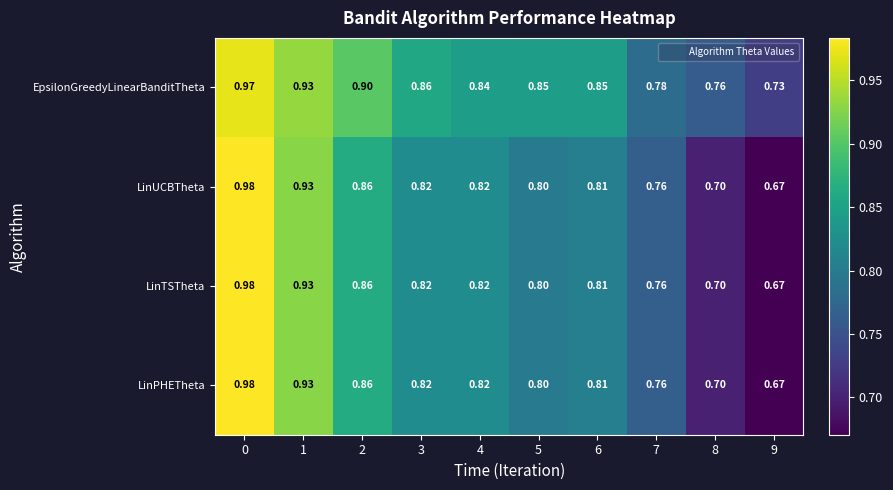

Is the value of LinUCBTheta at 2 greater than the value of EpsilonGreedyLinearBanditTheta at 1?

No